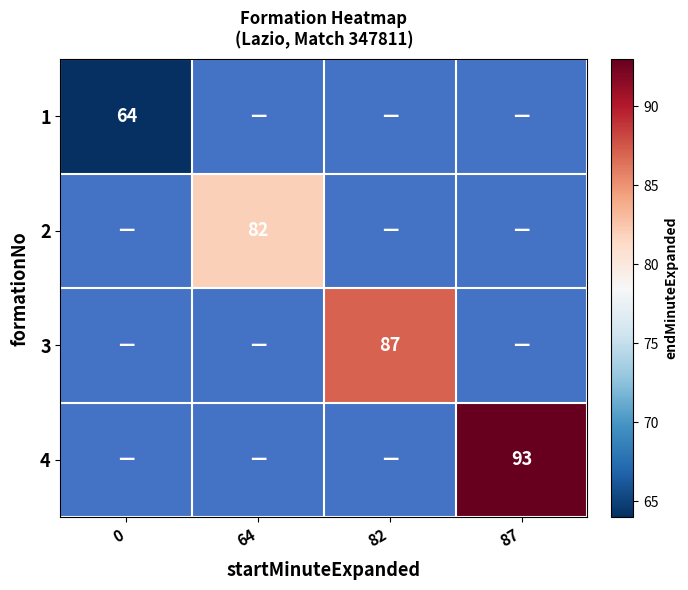

What is the maximum value shown in the chart?

93.0